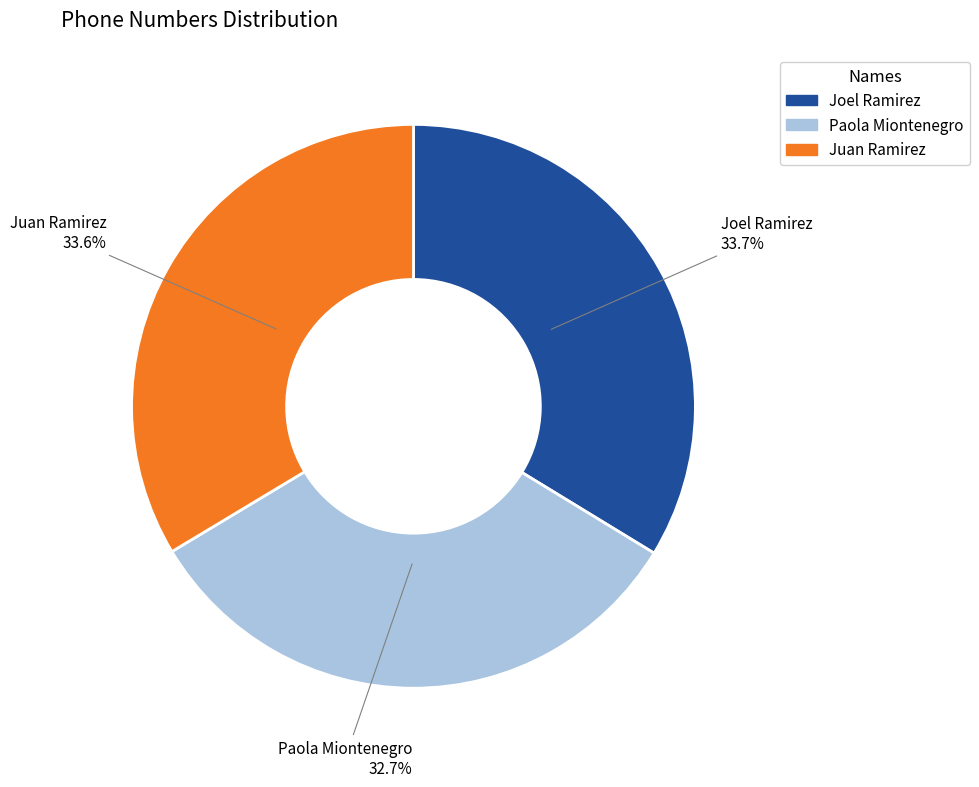

Do Juan Ramirez and Paola Miontenegro together represent more than half of the pie?

Yes